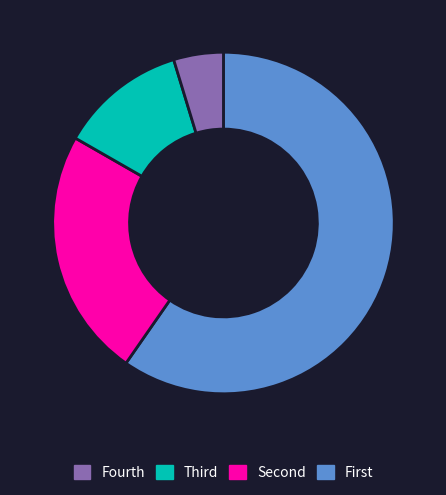

Is there any slice that represents more than half of the pie?

Yes